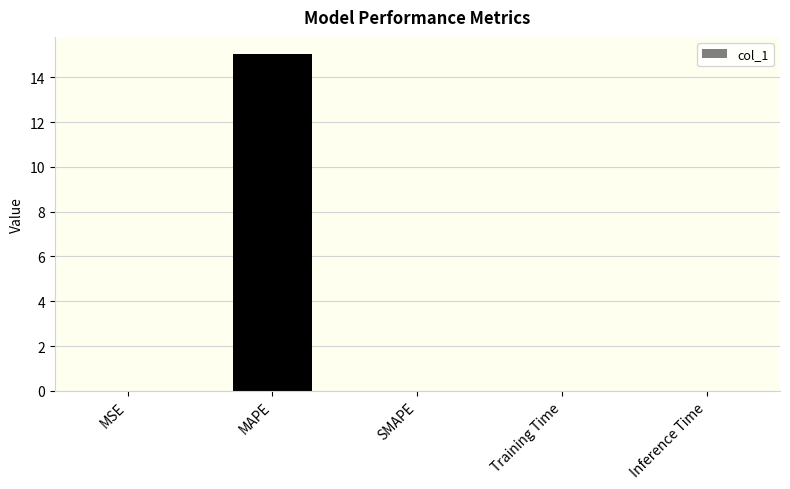

What is the maximum value shown in the chart?

15.1